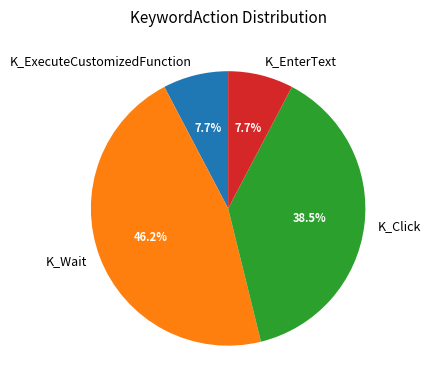

Combined, what portion of the pie is K_Click and K_ExecuteCustomizedFunction?

46.2%